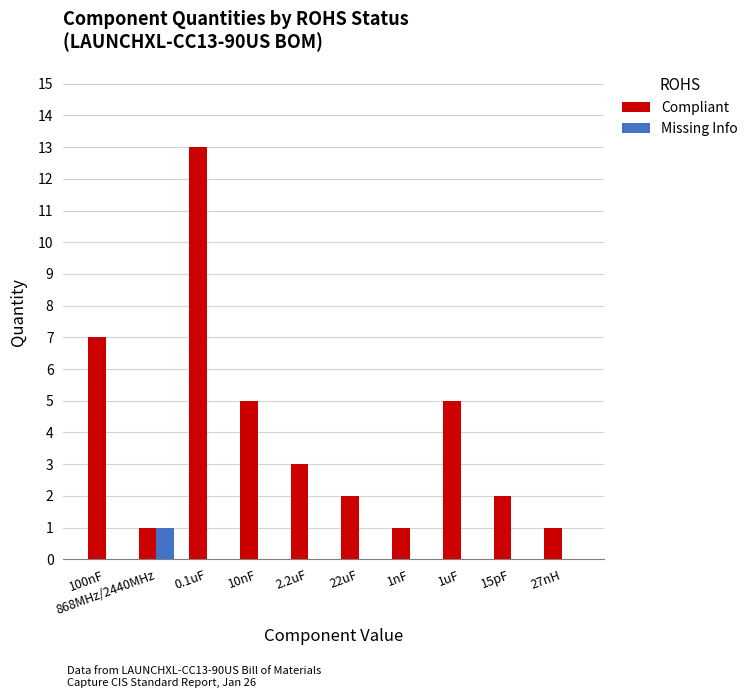

Which series changed the most between 1uF and 27nH?

Compliant